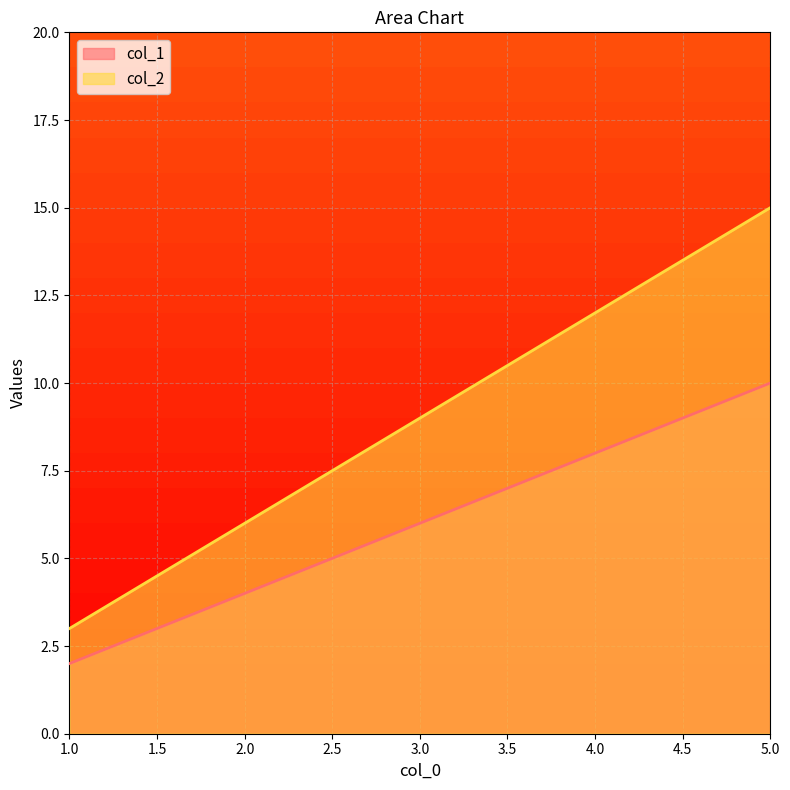

Is the value of col_1 at 4.0 greater than the value of col_2 at 5.0?

No